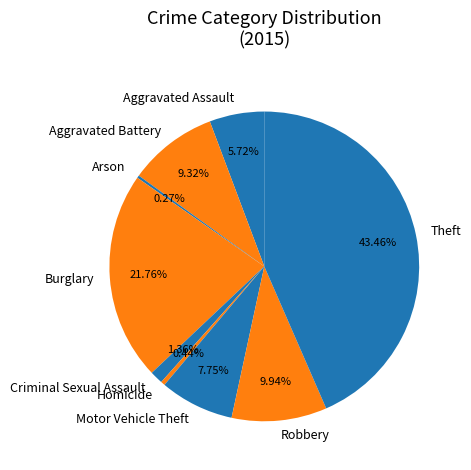

Which category has the biggest portion of the pie?

Theft